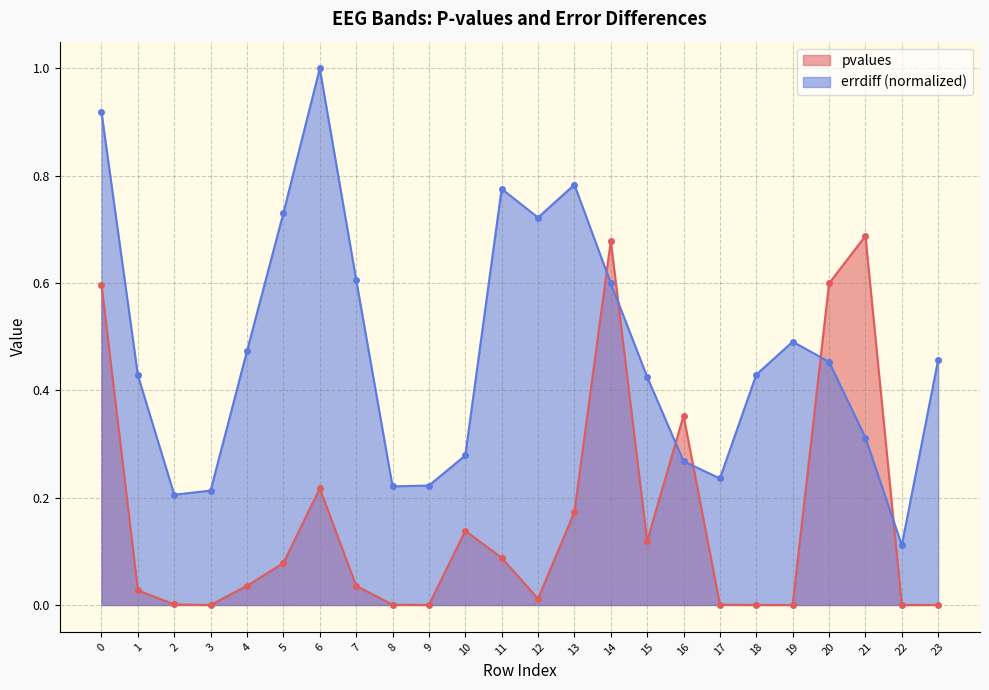

Reading left to right, extract all data points from this chart.

pvalues: 0=0.6	1=0.0	2=0.0	3=0.0	4=0.0	5=0.1	6=0.2	7=0.0	8=0.0	9=0.0	10=0.1	11=0.1	12=0.0	13=0.2	14=0.7	15=0.1	16=0.4	17=0.0	18=0.0	19=0.0	20=0.6	21=0.7	22=0.0	23=0.0
errdiff: 0=0.9	1=0.4	2=0.2	3=0.2	4=0.5	5=0.7	6=1.0	7=0.6	8=0.2	9=0.2	10=0.3	11=0.8	12=0.7	13=0.8	14=0.6	15=0.4	16=0.3	17=0.2	18=0.4	19=0.5	20=0.5	21=0.3	22=0.1	23=0.5